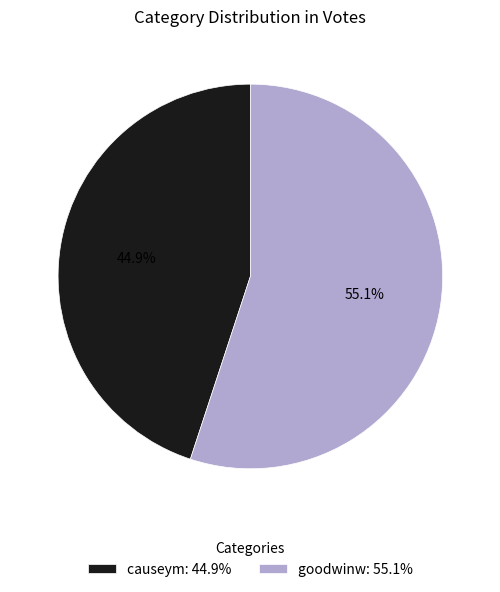

Which has a higher value, goodwinw or causeym?

goodwinw